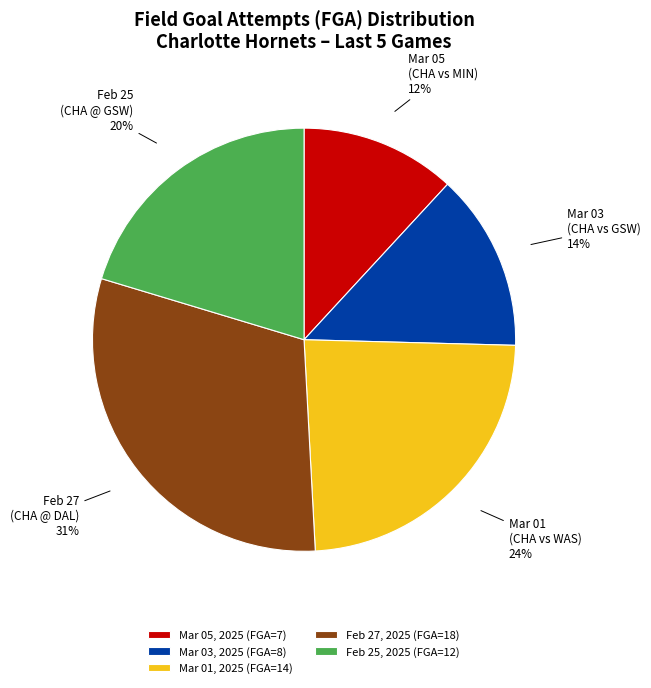

Is the sum of Mar 01 (CHA vs WAS) and Feb 27 (CHA @ DAL) greater than half?

Yes